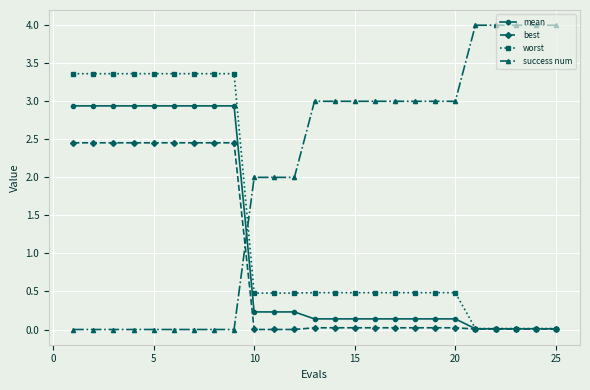

How many categories are shown in the chart?

25